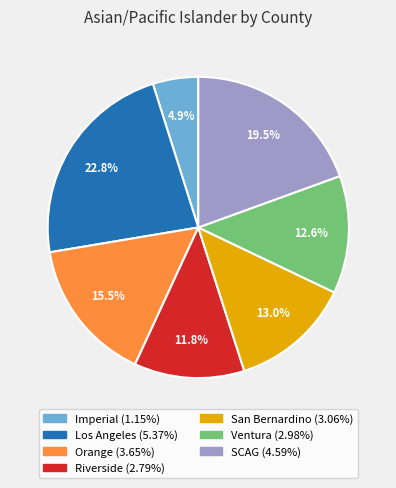

Is the sum of San Bernardino and Riverside greater than half?

No